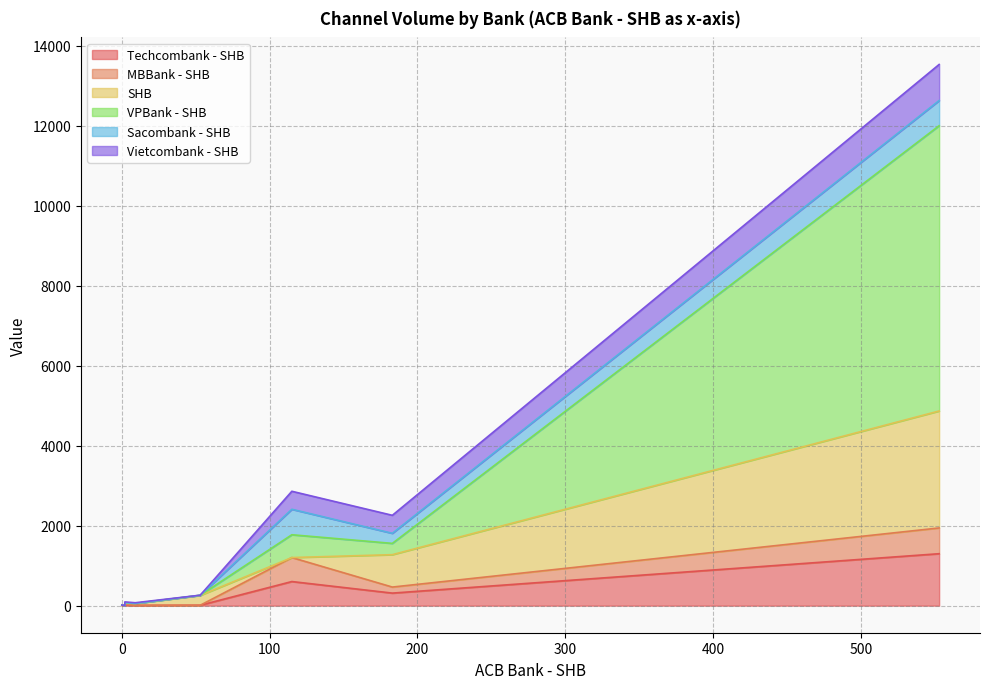

Reading right to left, transcribe all the data shown in this chart.

Techcombank - SHB: Youtube=13	Tiktok=10	Threads=7	Social=603	News=314	Linkedin=0	Forum=6	Facebook=1299
MBBank - SHB: Youtube=14	Tiktok=0	Threads=1	Social=600	News=151	Linkedin=0	Forum=2	Facebook=644
SHB: Youtube=33	Tiktok=246	Threads=4	Social=0	News=810	Linkedin=0	Forum=46	Facebook=2924
VPBank - SHB: Youtube=12	Tiktok=4	Threads=4	Social=570	News=282	Linkedin=0	Forum=2	Facebook=7133
Sacombank - SHB: Youtube=2	Tiktok=0	Threads=1	Social=637	News=252	Linkedin=0	Forum=0	Facebook=629
Vietcombank - SHB: Youtube=20	Tiktok=2	Threads=0	Social=450	News=450	Linkedin=0	Forum=17	Facebook=902